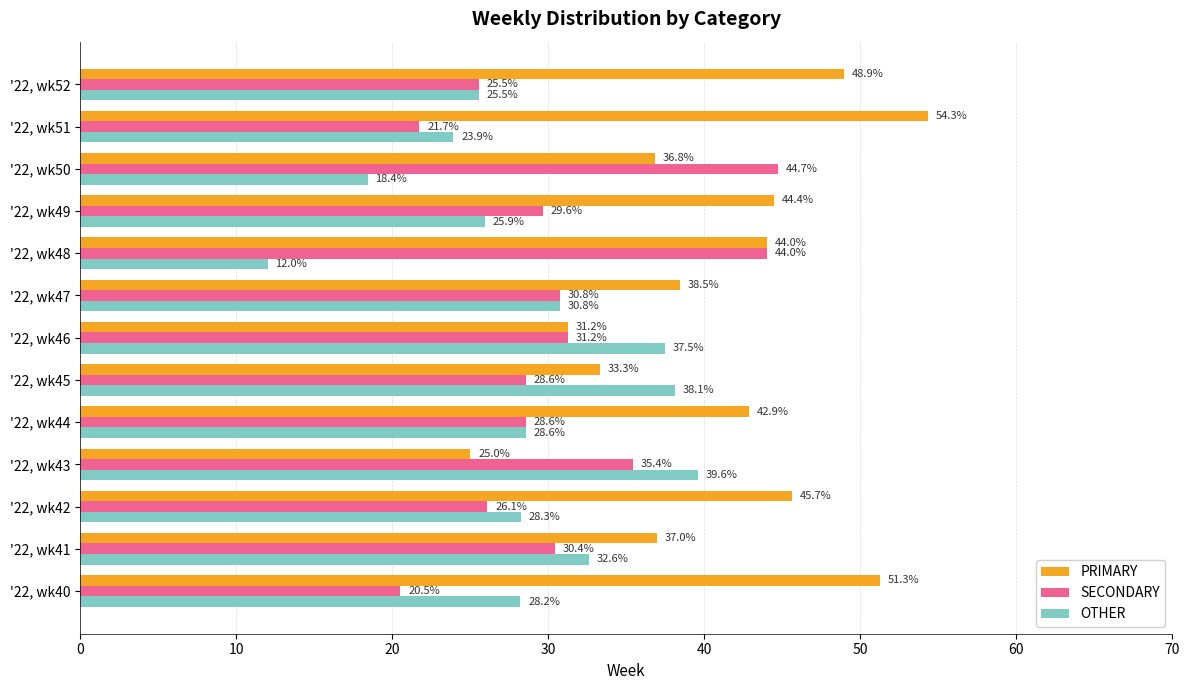

What are all the series names shown in the legend?

PRIMARY, SECONDARY, OTHER